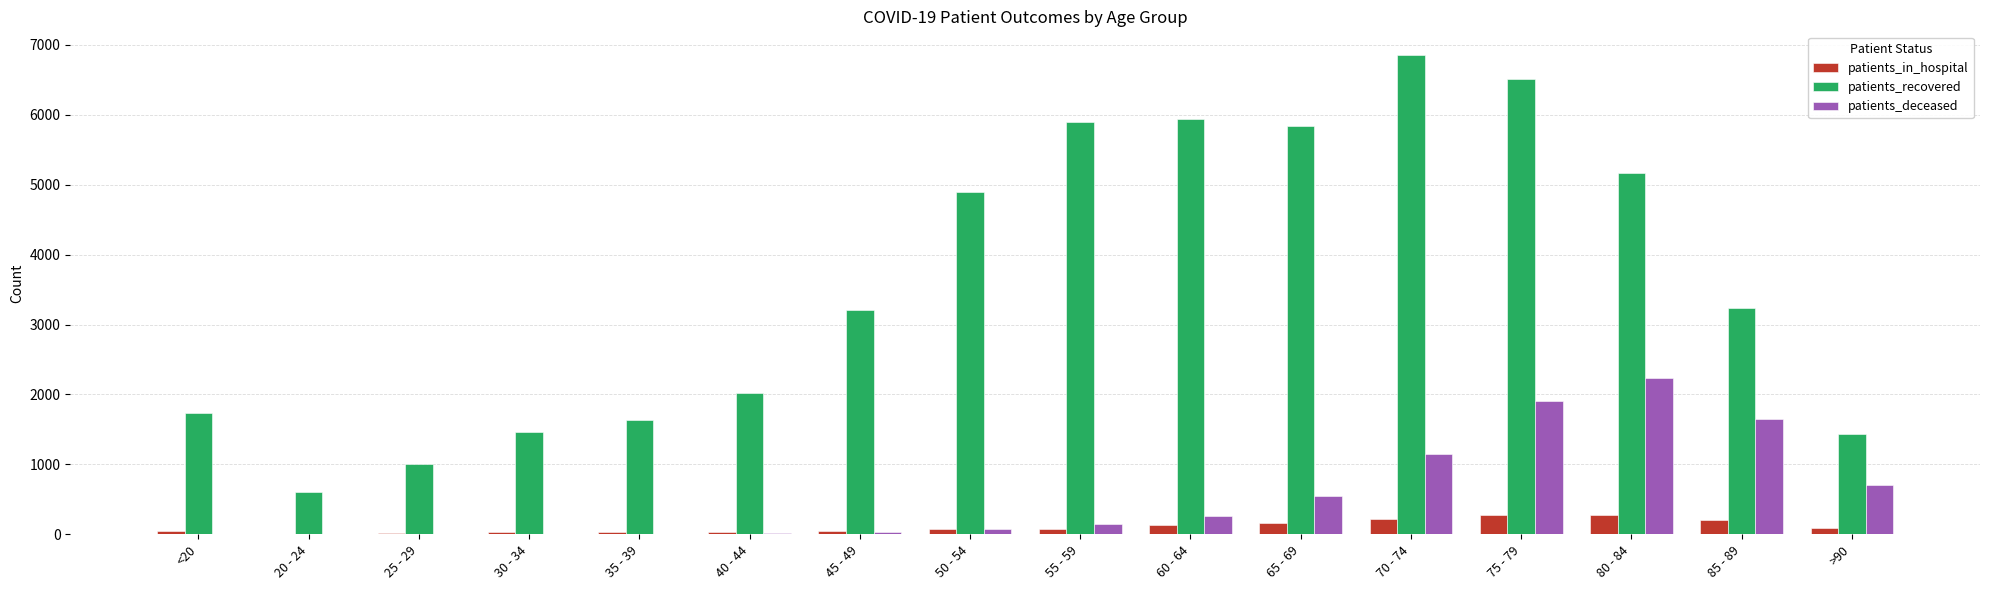

The value of patients_recovered at 80 - 84 is 8236. True or false?

False